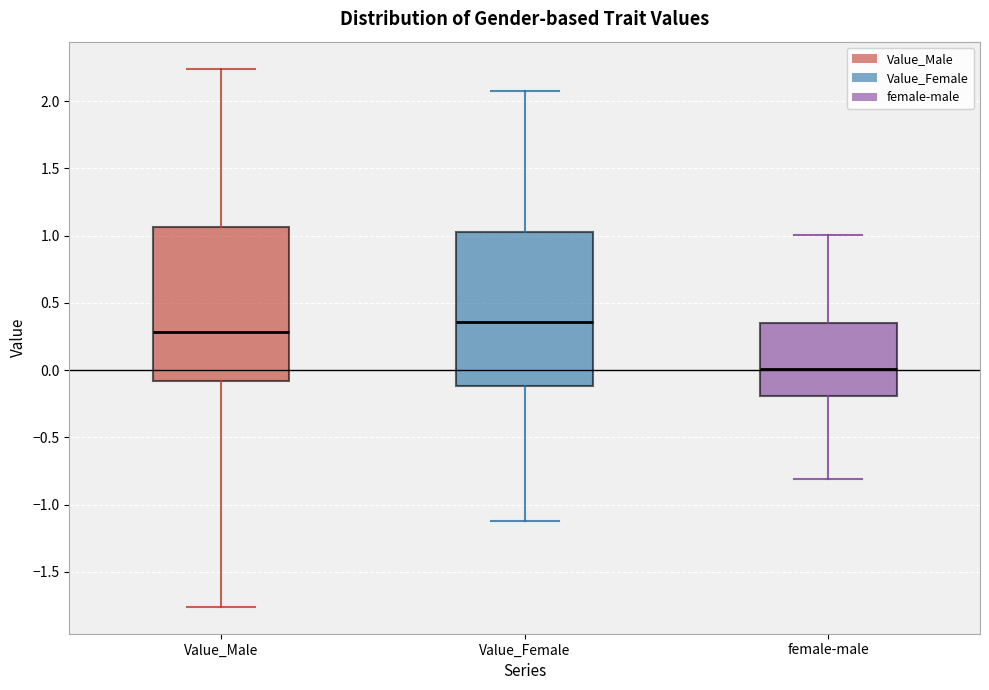

Where is the upper edge of the box for Value_Female on the y-axis? The values are not printed on the chart, so give them approximately, as read against the axis.

1.00